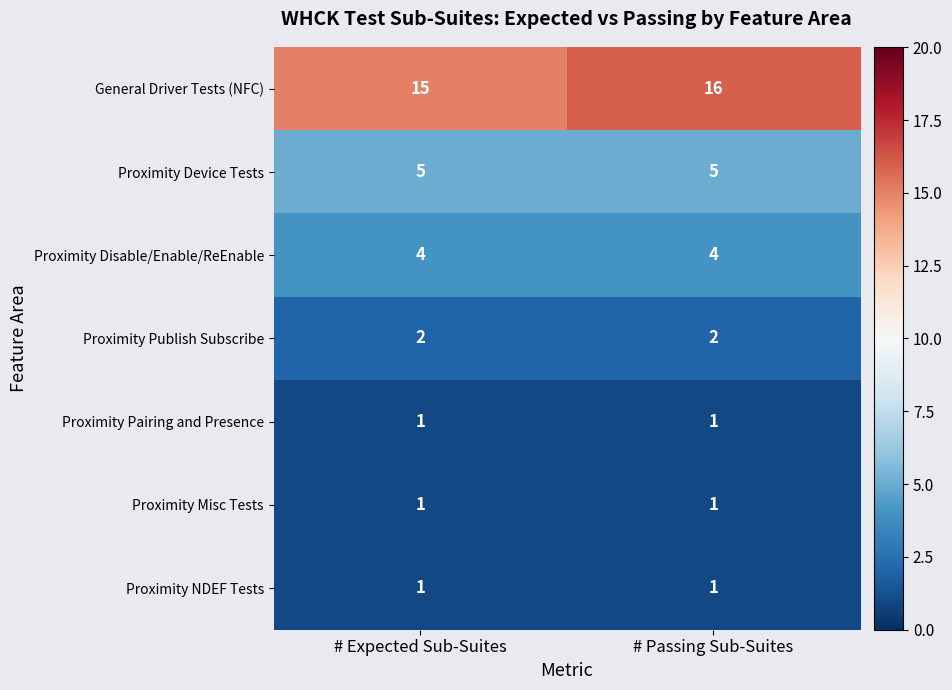

Between # Expected Sub-Suites and # Passing Sub-Suites, which series saw the biggest shift?

General Driver Tests (NFC)